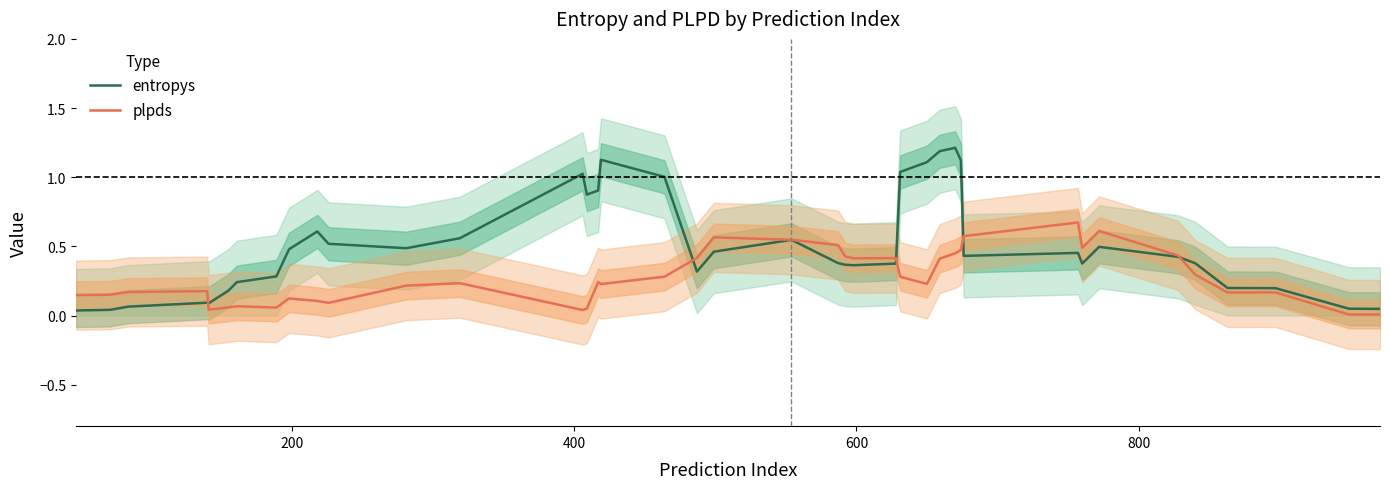

What is the maximum value for entropys?

1.2